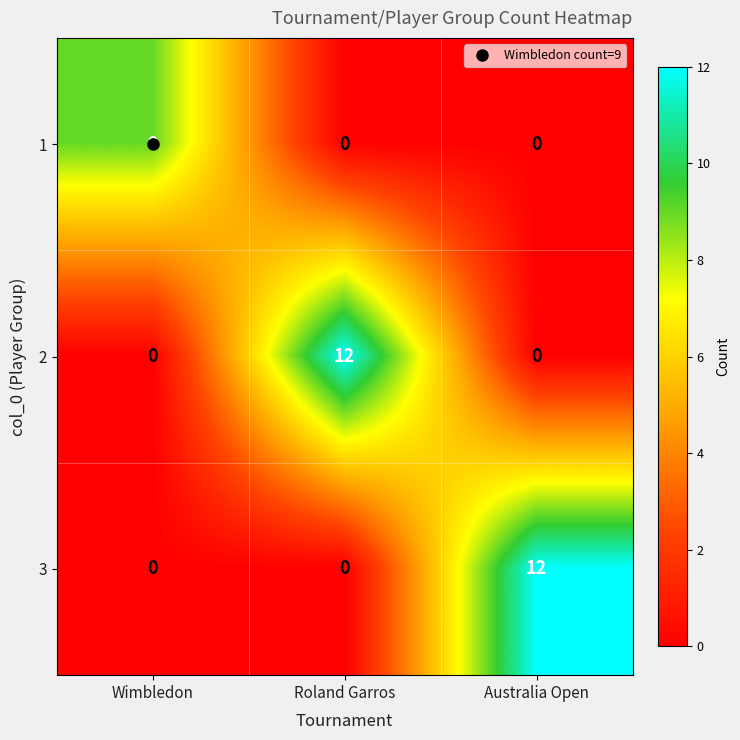

What is the difference between the highest and lowest values at Roland Garros?

12